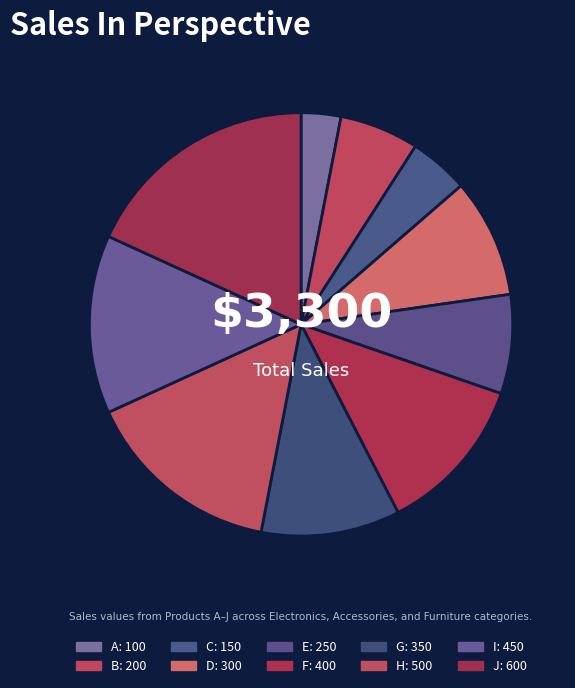

Combined, what portion of the pie is J and C?

22.7%